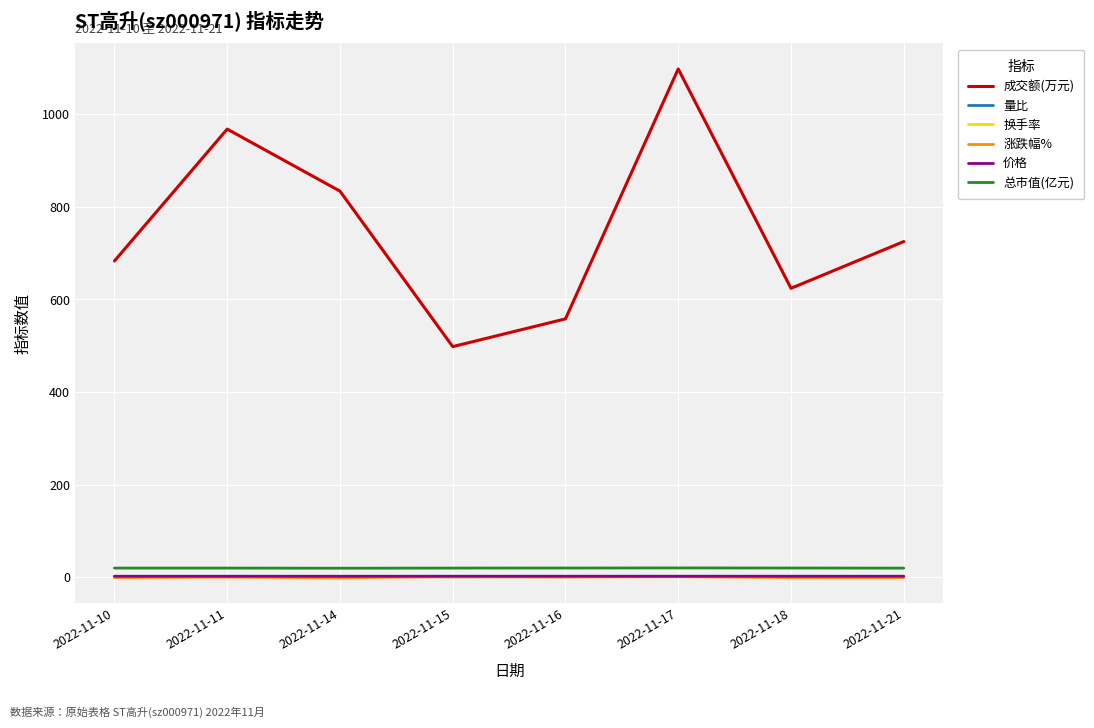

What is the minimum value shown in the chart?

-1.6